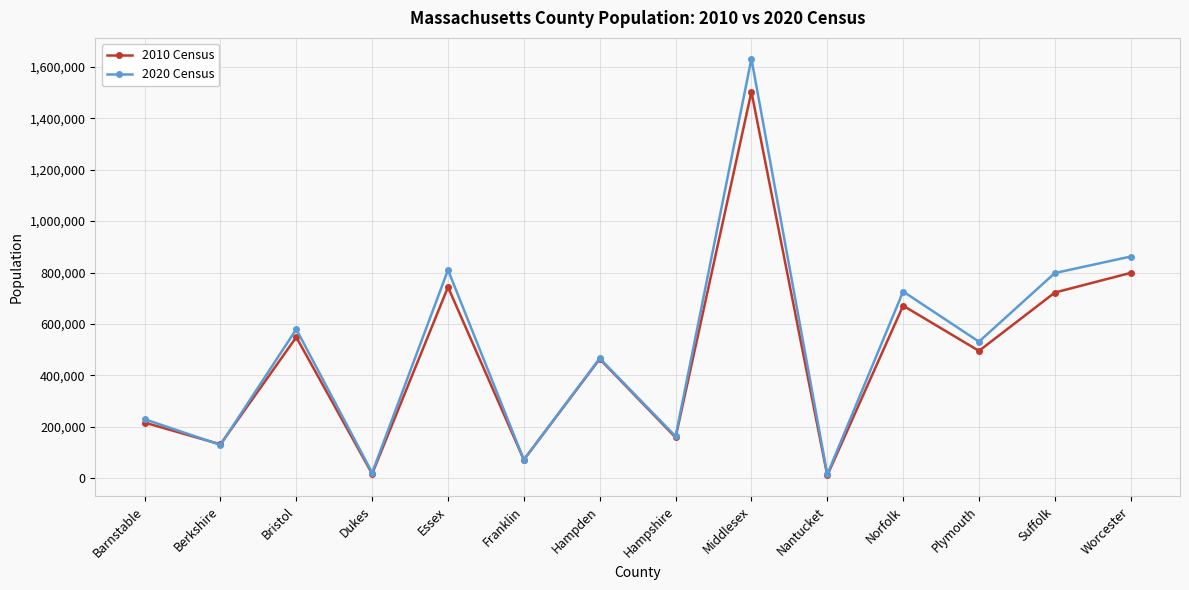

How many interior local peaks does the 2020 Census series have?

5